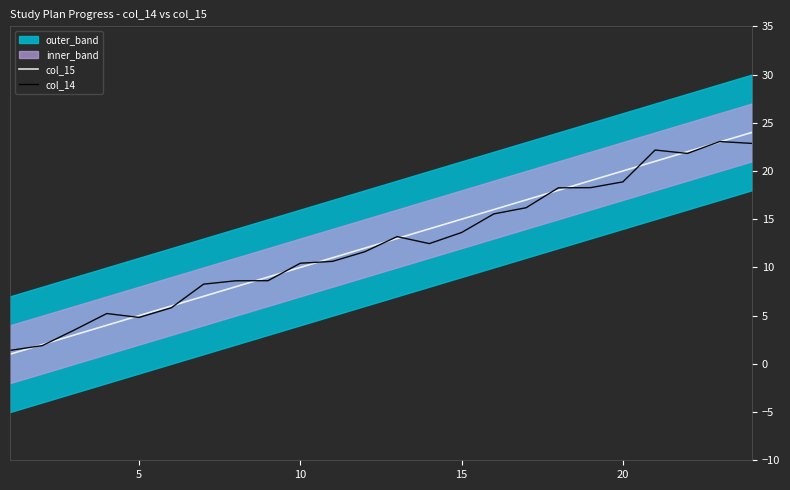

The col_15 series shows 9.8 at 20. True or false?

False